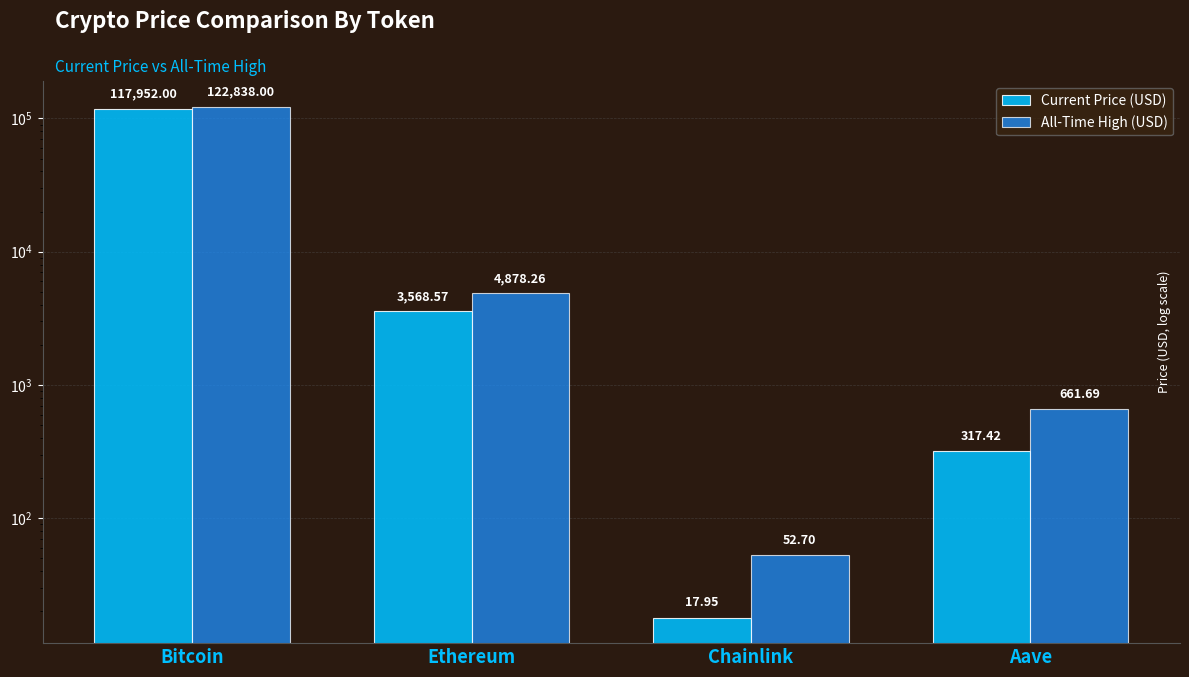

Between Aave and Chainlink, which is larger?

Aave